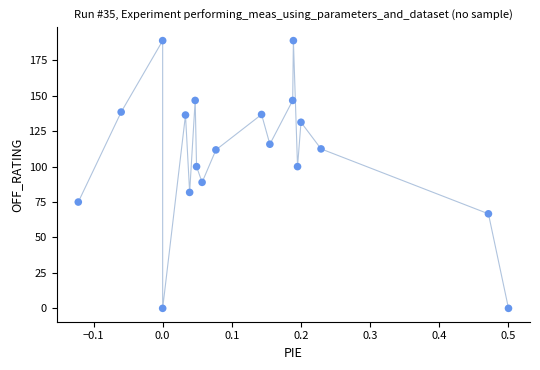

How many data points are displayed?

19